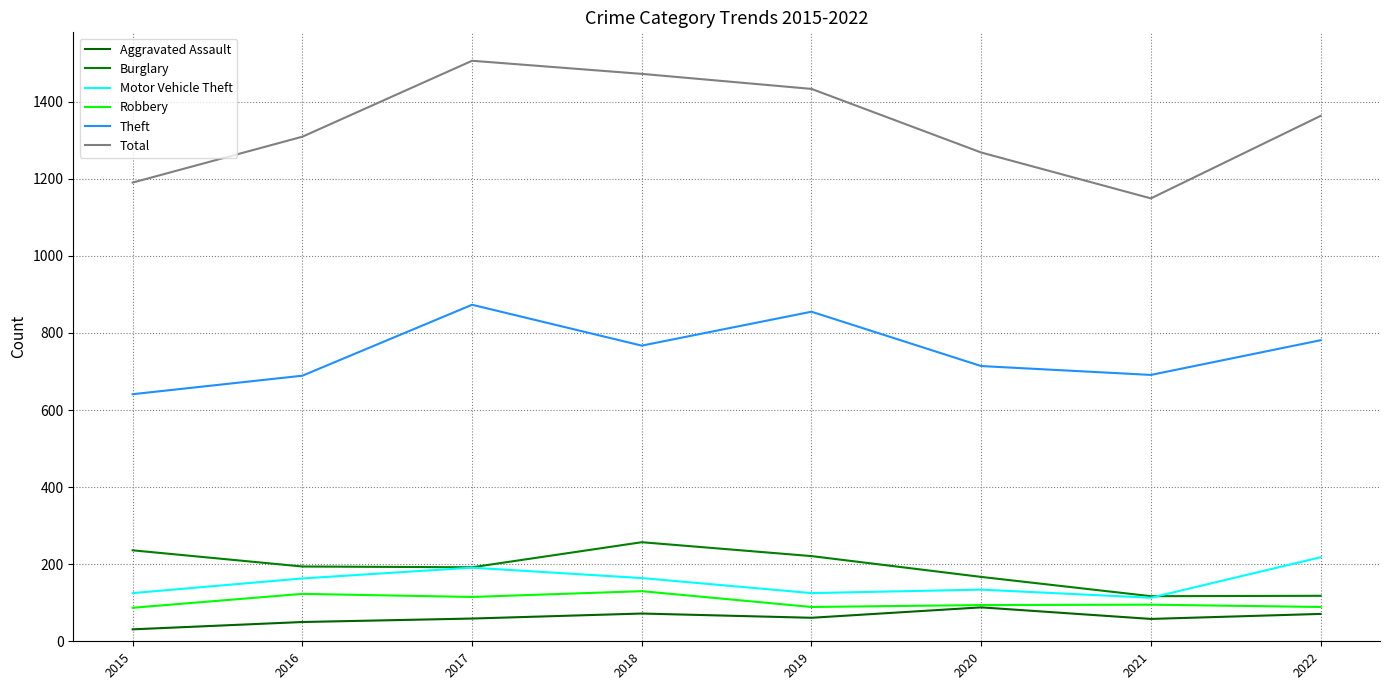

The value of Aggravated Assault at 2022 is 71. True or false?

True